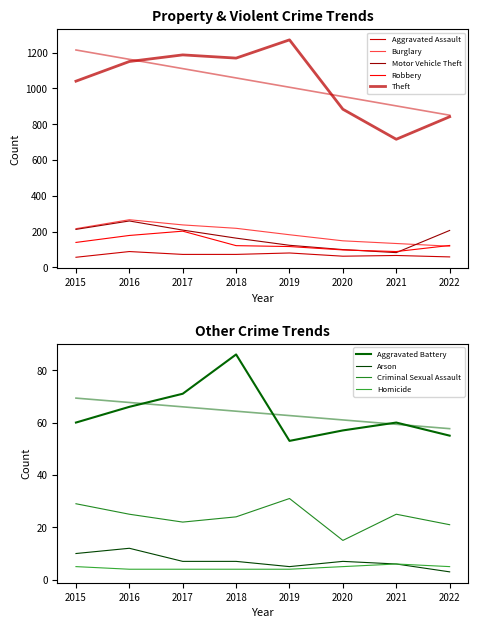

True or false: Motor Vehicle Theft has more than 2 interior local peaks.

False